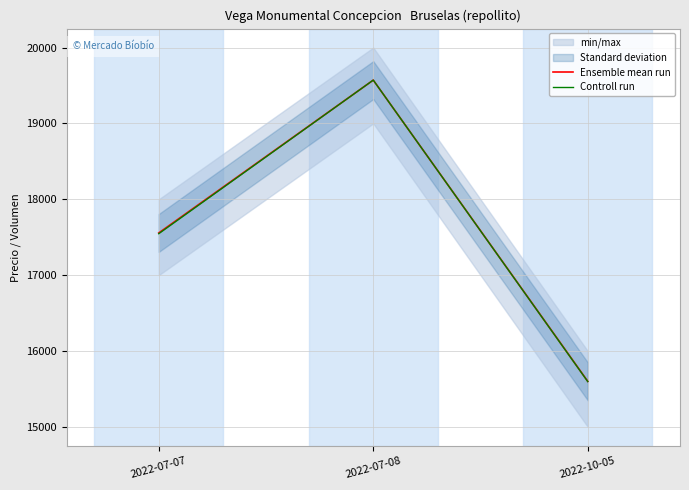

The Controll run series shows 10492.1 at 2022-10-05. True or false?

False